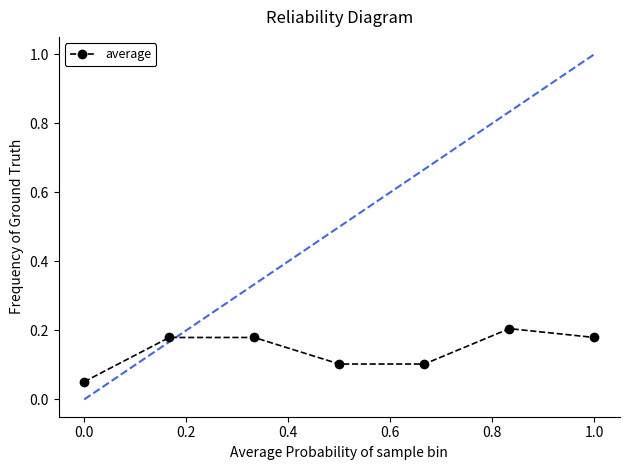

True or false: the data has more than 2 interior local peaks.

False